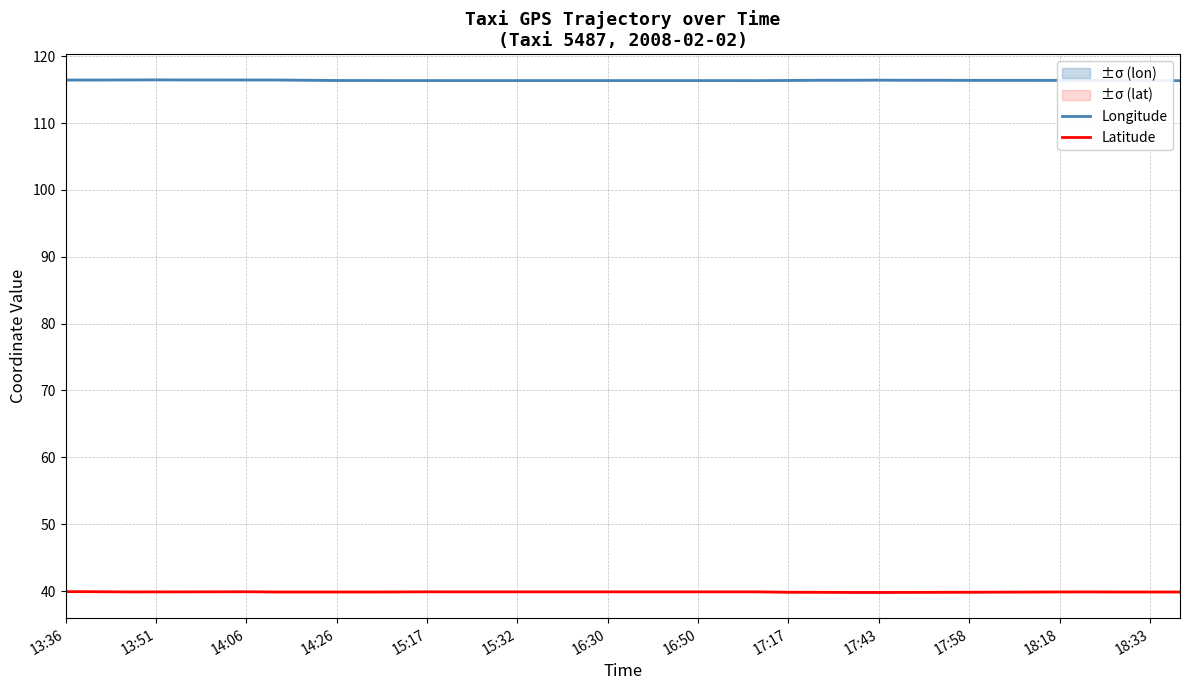

True or false: Latitude has a value of 39.9 at 31.

True